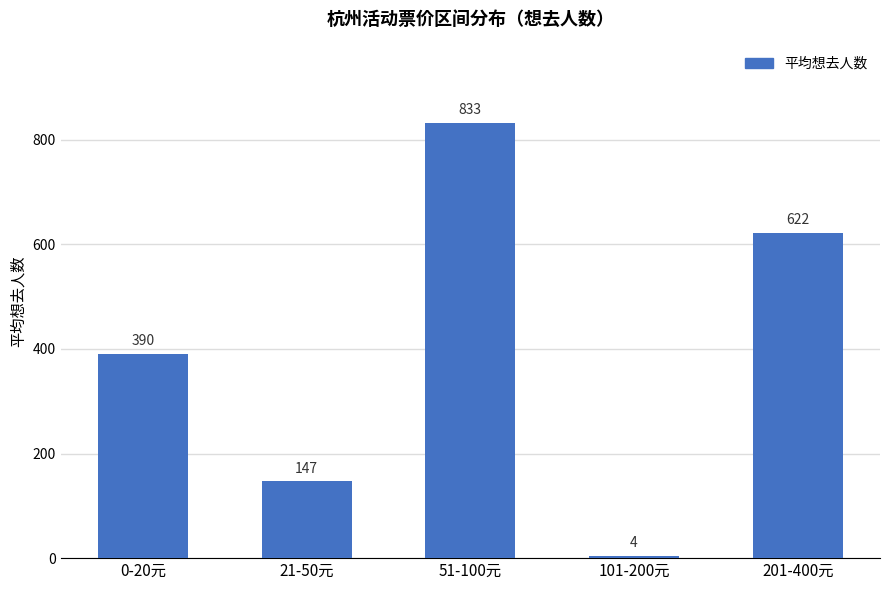

What is the change in value from 0-20元 to 101-200元?

-386.2